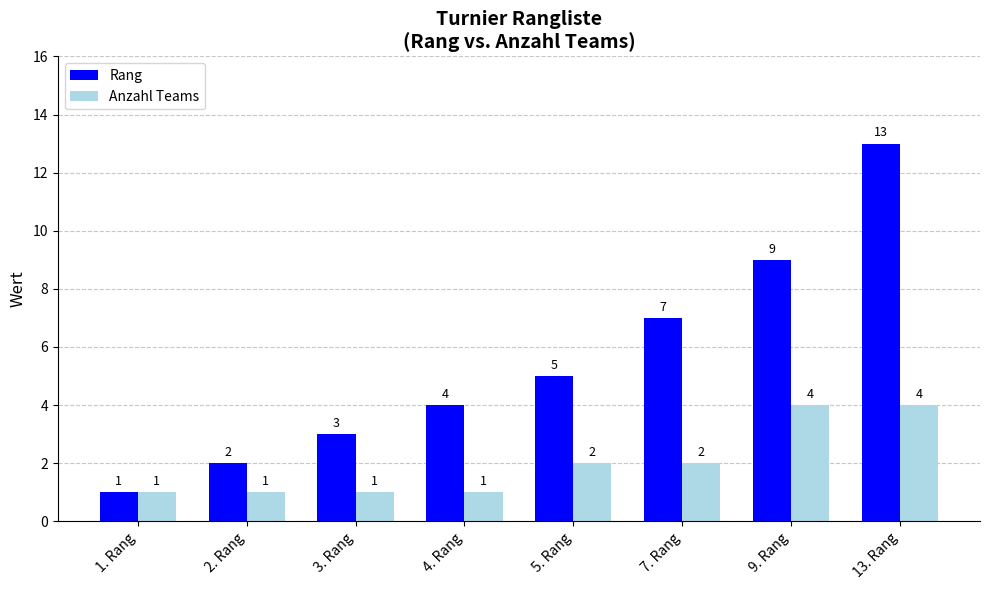

Which series has the largest total across all categories?

Rang